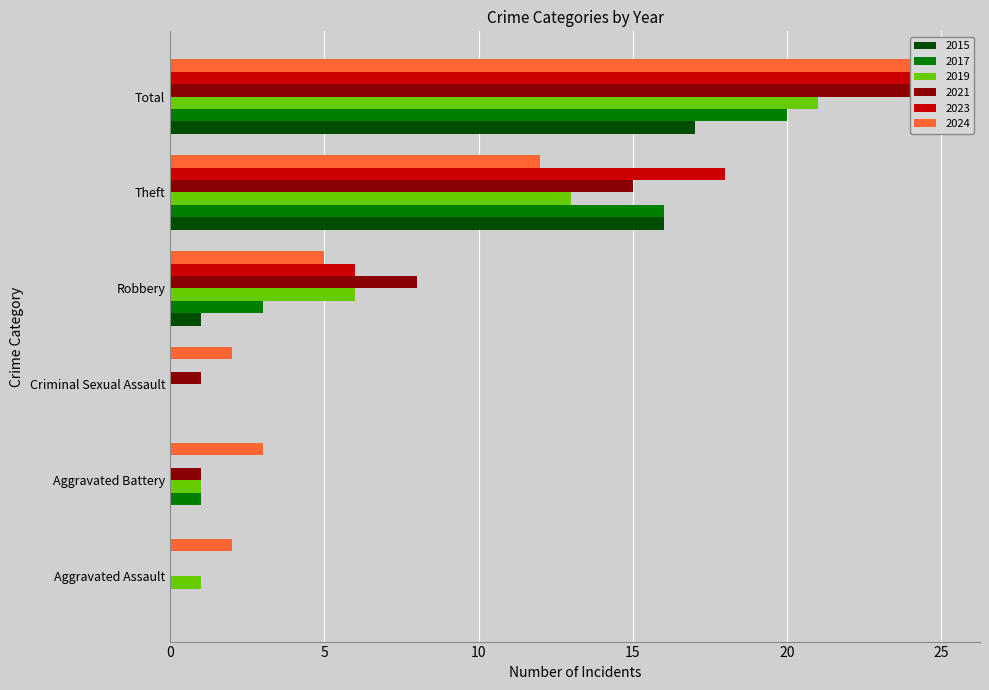

What is the total value across all series at Aggravated Battery?

6